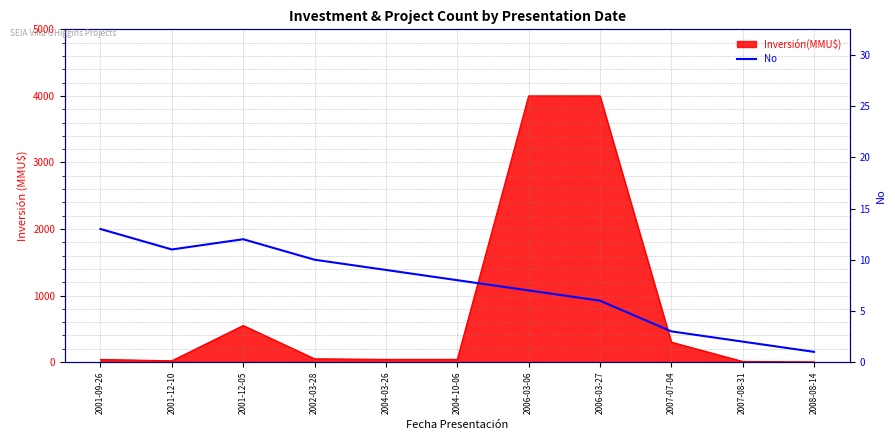

The value at 2001-12-05 is 12. True or false?

True